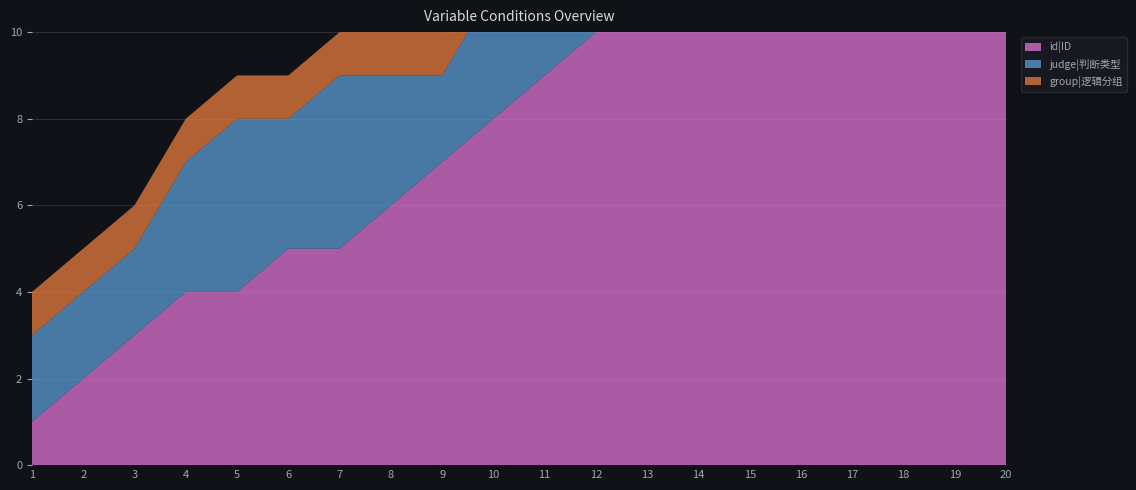

Reading left to right, what are all the values shown in this chart?

id|ID: 1	2	3	4	4	5	5	6	7	8	9	10	11	12	13	14	15	16	17	18
judge|判断类型: 2	2	2	3	4	3	4	3	2	3	3	3	3	3	3	3	3	3	2	3
group|逻辑分组: 1	1	1	1	1	1	1	1	1	1	1	1	1	1	1	1	1	1	1	1